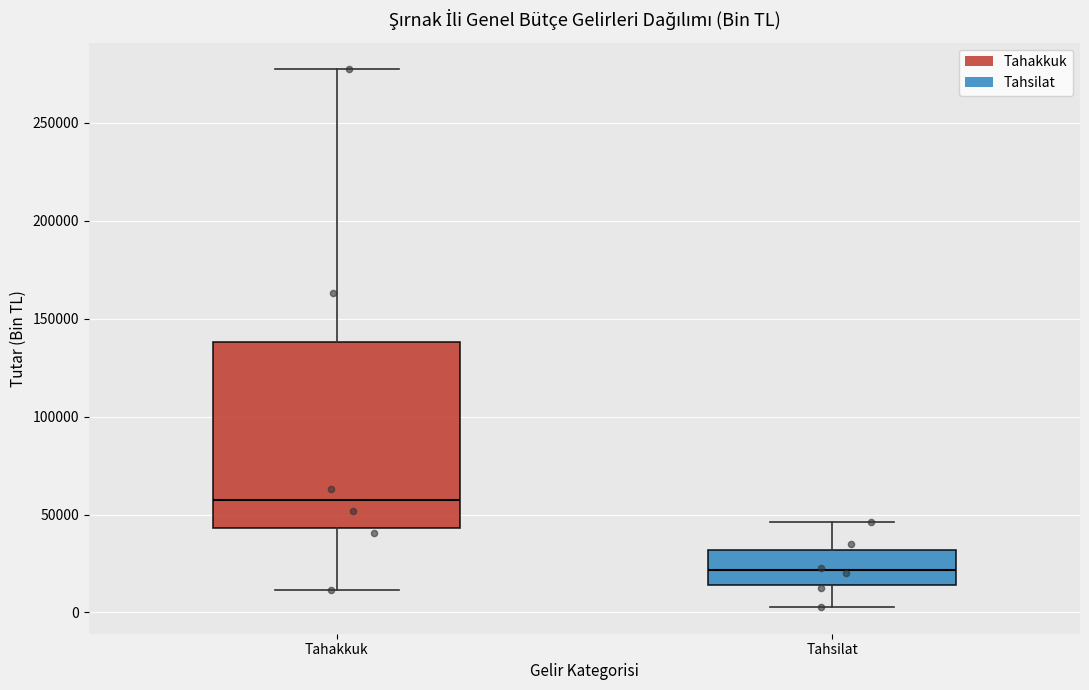

Reading left to right, read every box against the y-axis: the position of its median line, the range the box covers, and the ends of its whiskers. The values are not printed on the chart, so give them approximately, as read against the axis.

Tahakkuk: median 55000, box 45000 to 140000, whiskers 10000 to 275000
Tahsilat: median 20000, box 15000 to 30000, whiskers 5000 to 45000